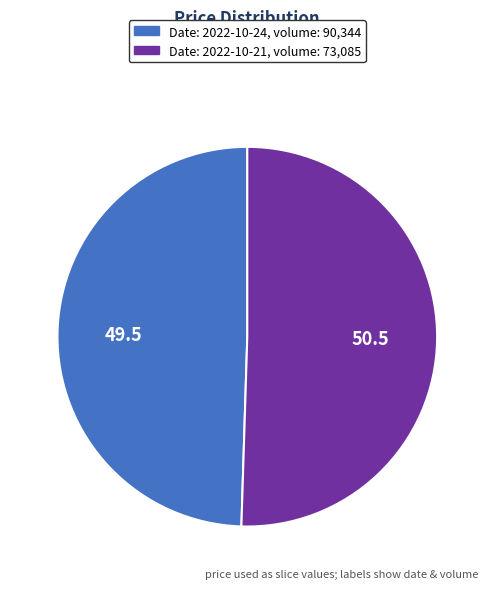

Does any single category account for the majority?

Yes